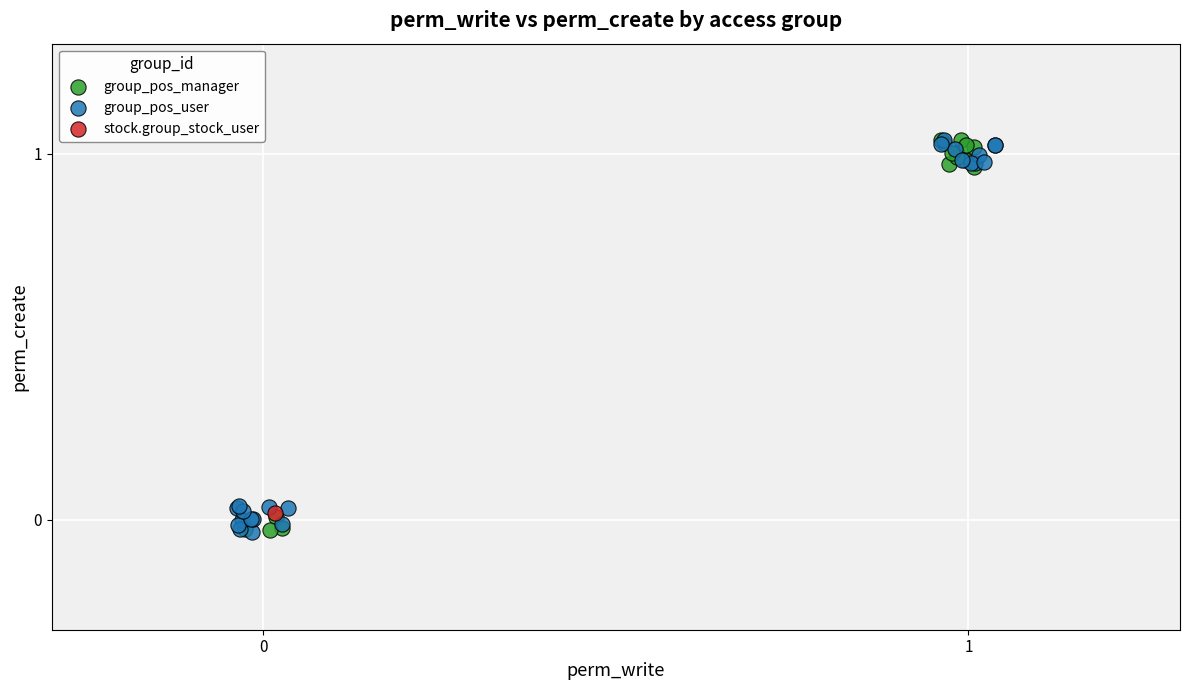

What are all the series names shown in the legend?

group_pos_manager, group_pos_user, stock.group_stock_user